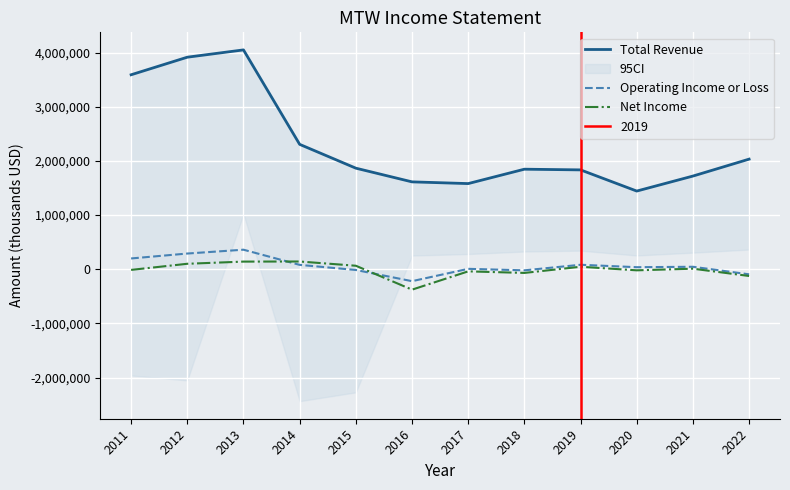

Which series changed the most between 2021 and 2022?

Total Revenue